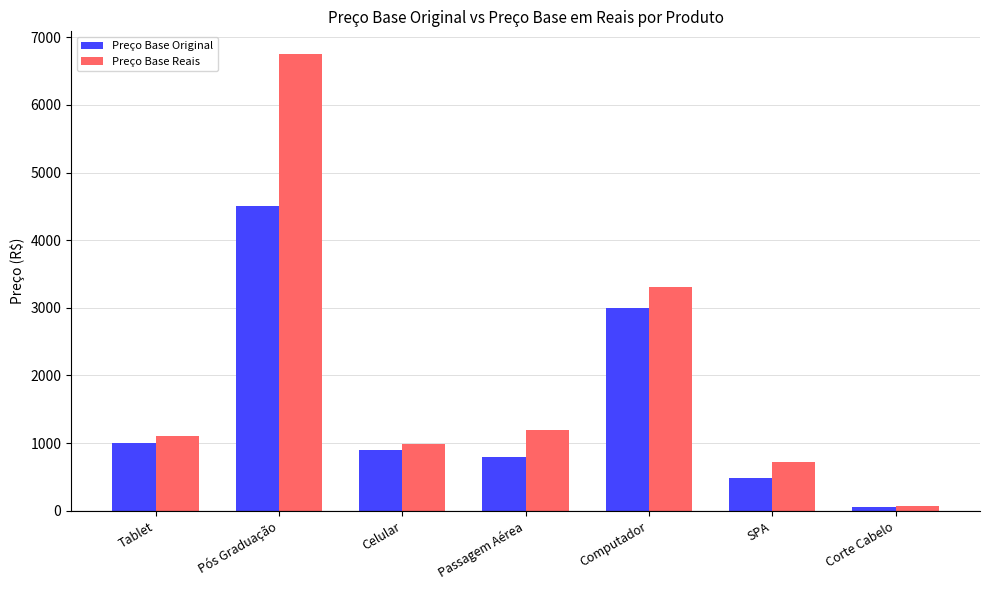

Where is Preço Base Original nearest to the value 2275?

Computador